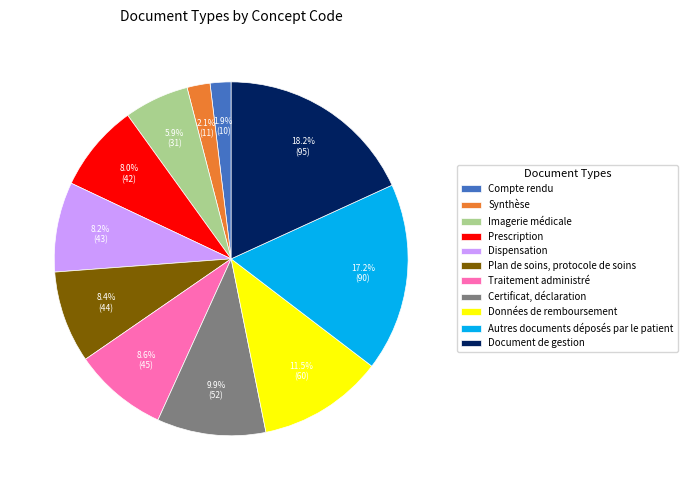

To the nearest percent, what portion does Traitement administré represent?

9%